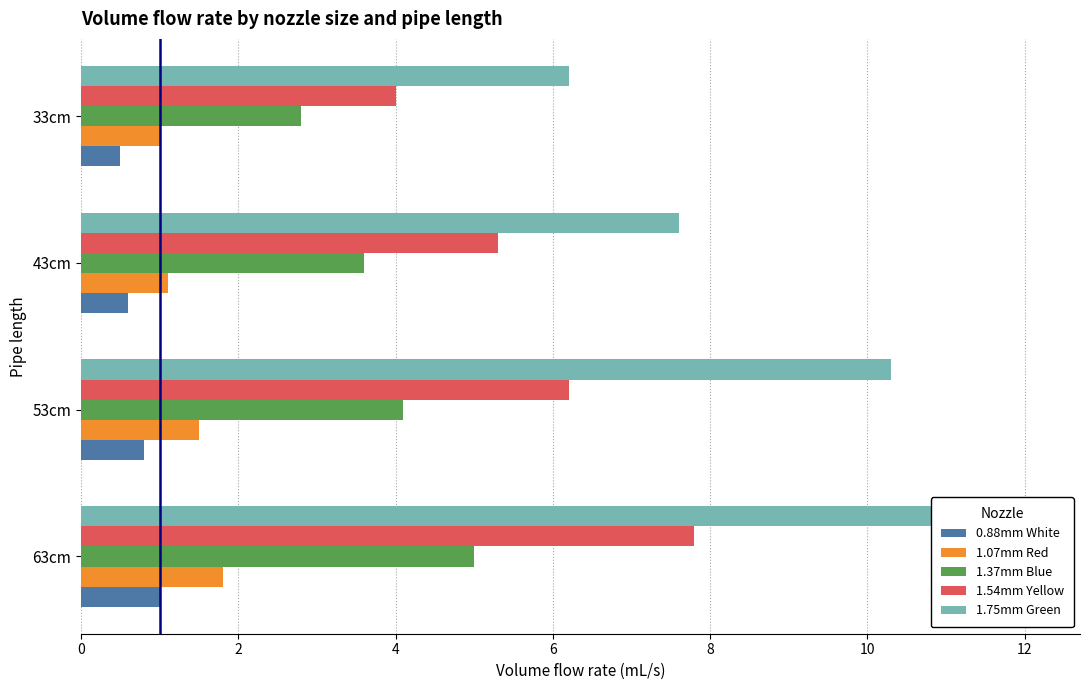

What is the difference between the highest and lowest values at 53cm?

9.5